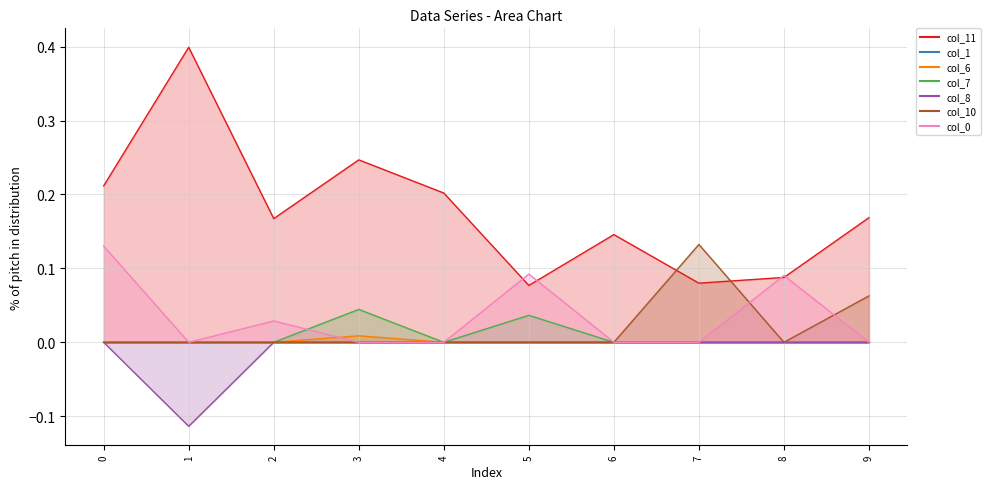

At which category does the chart reach its peak across all series?

1